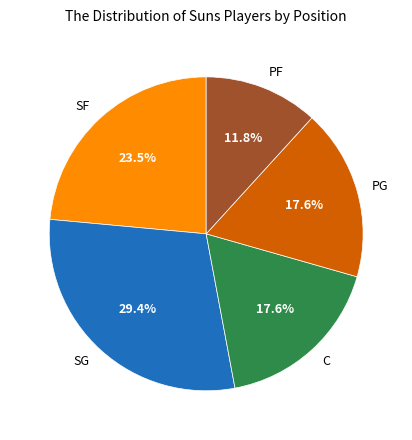

Which category has the smallest portion of the pie?

PF